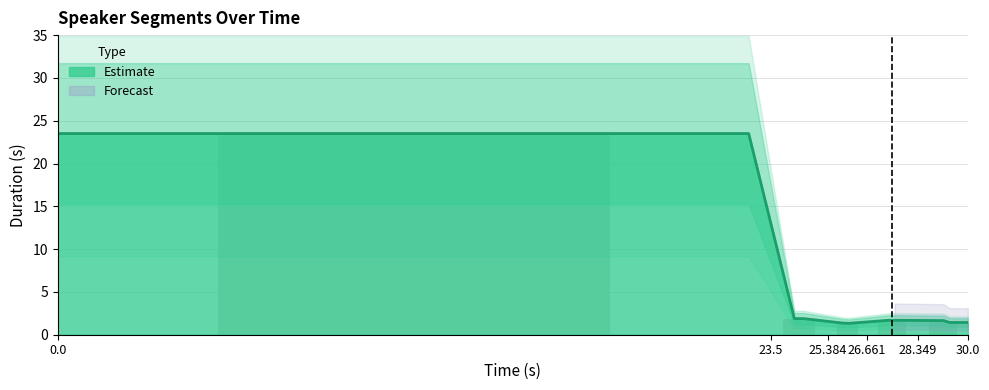

What value does the data have at 25.384?

1.3